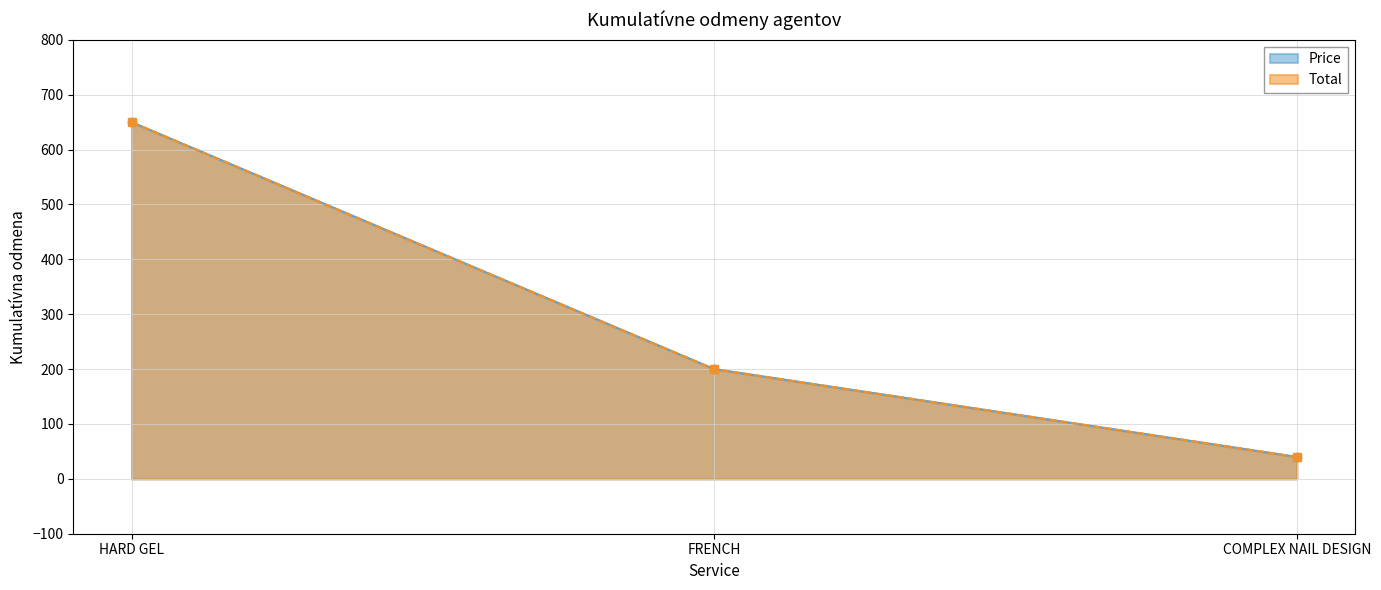

What is the label of the 1st point from the left?

HARD GEL